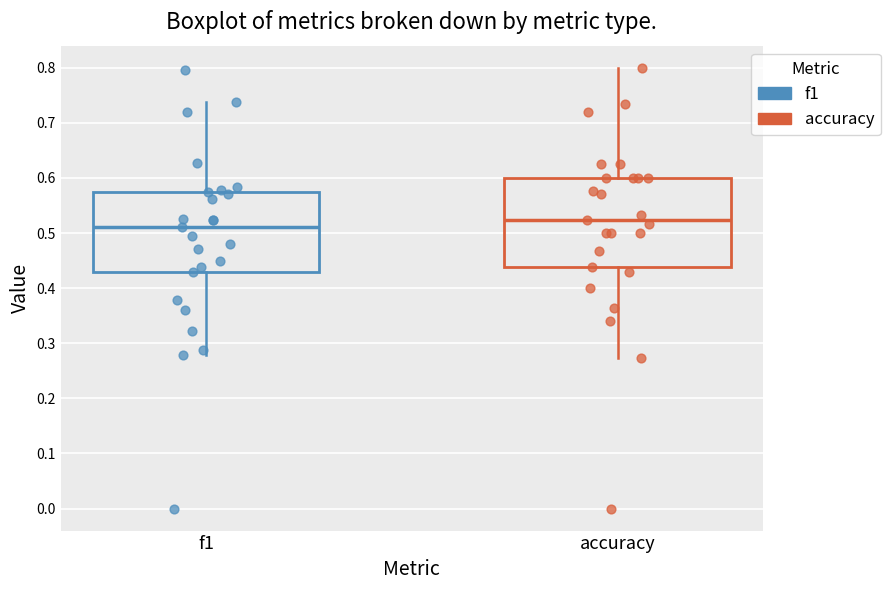

Which box's median line is the highest?

accuracy